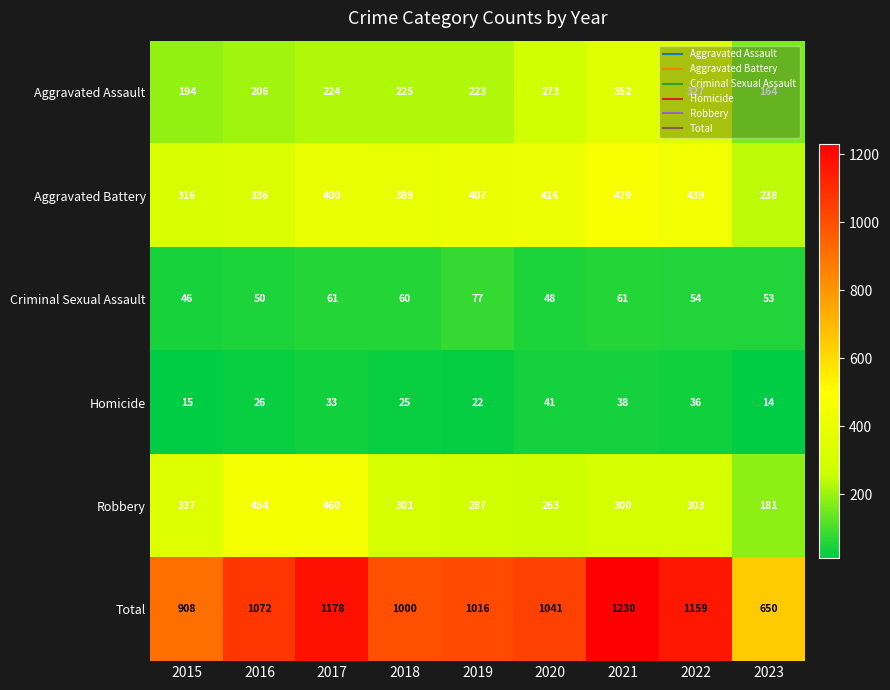

The Aggravated Battery series shows 533 at 2018. True or false?

False